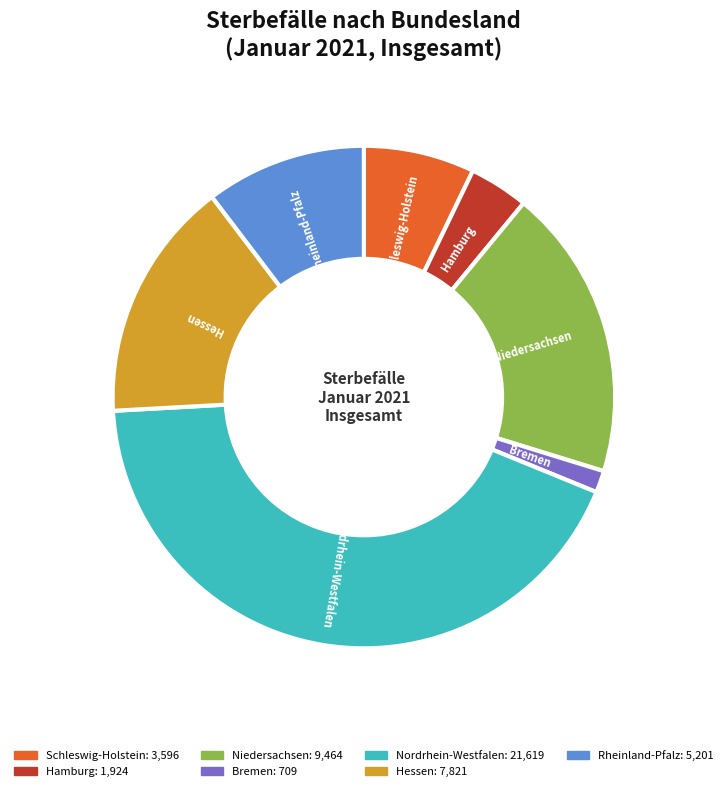

Is it true that Schleswig-Holstein is 7% of the pie?

True